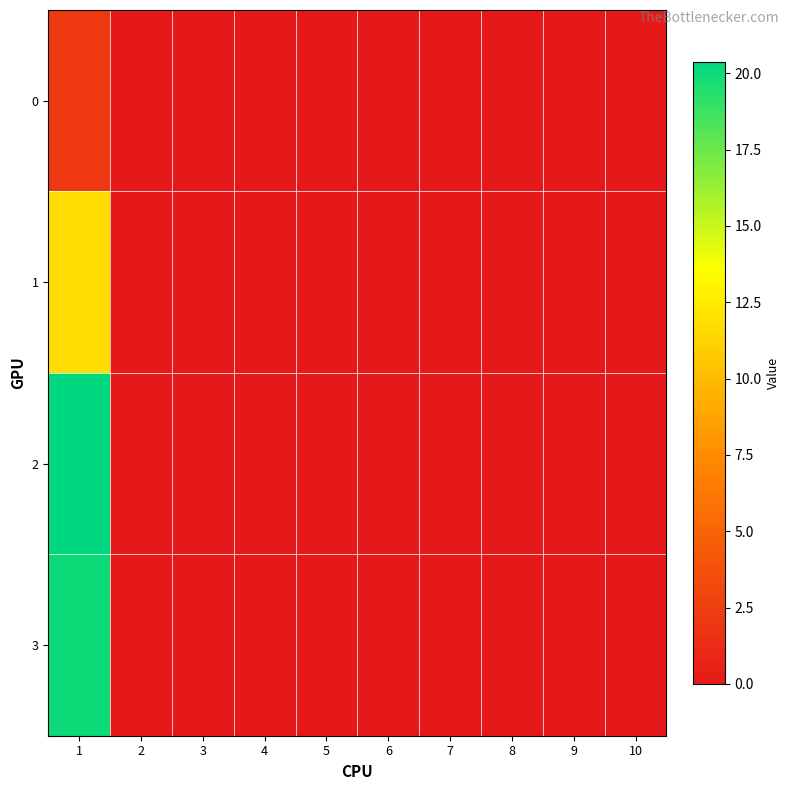

Between 2 and 8, which is larger?

2